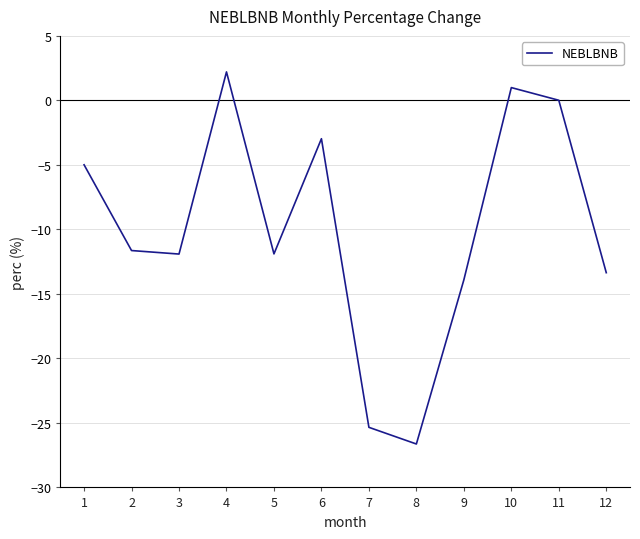

True or false: there are more than 1 points higher than both neighbors.

True